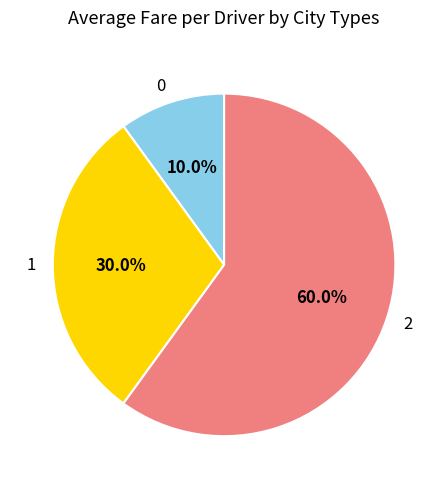

To the nearest percent, what is the average slice percentage?

33%